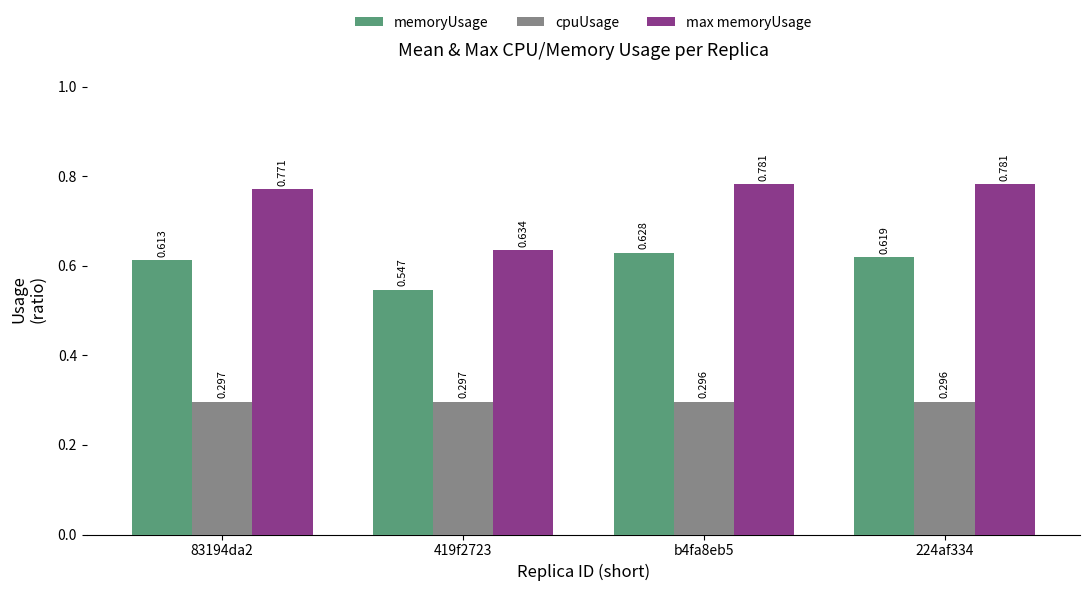

Which series has the largest total across all categories?

max memoryUsage